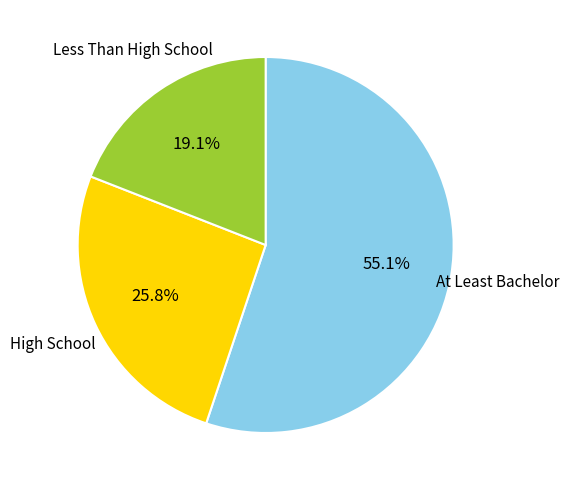

What is the ratio of the value at At Least Bachelor to the value at High School?

2.1